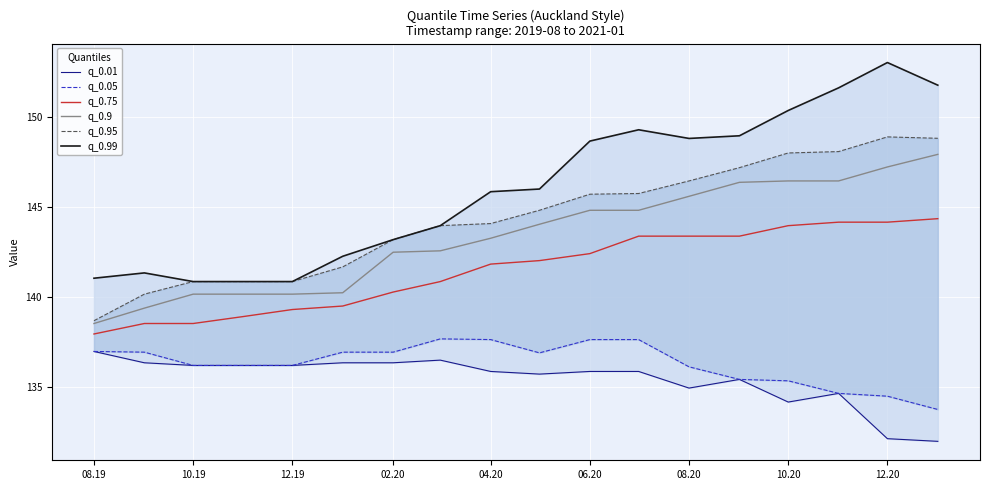

Is this an area chart (filled region under the line)?

No